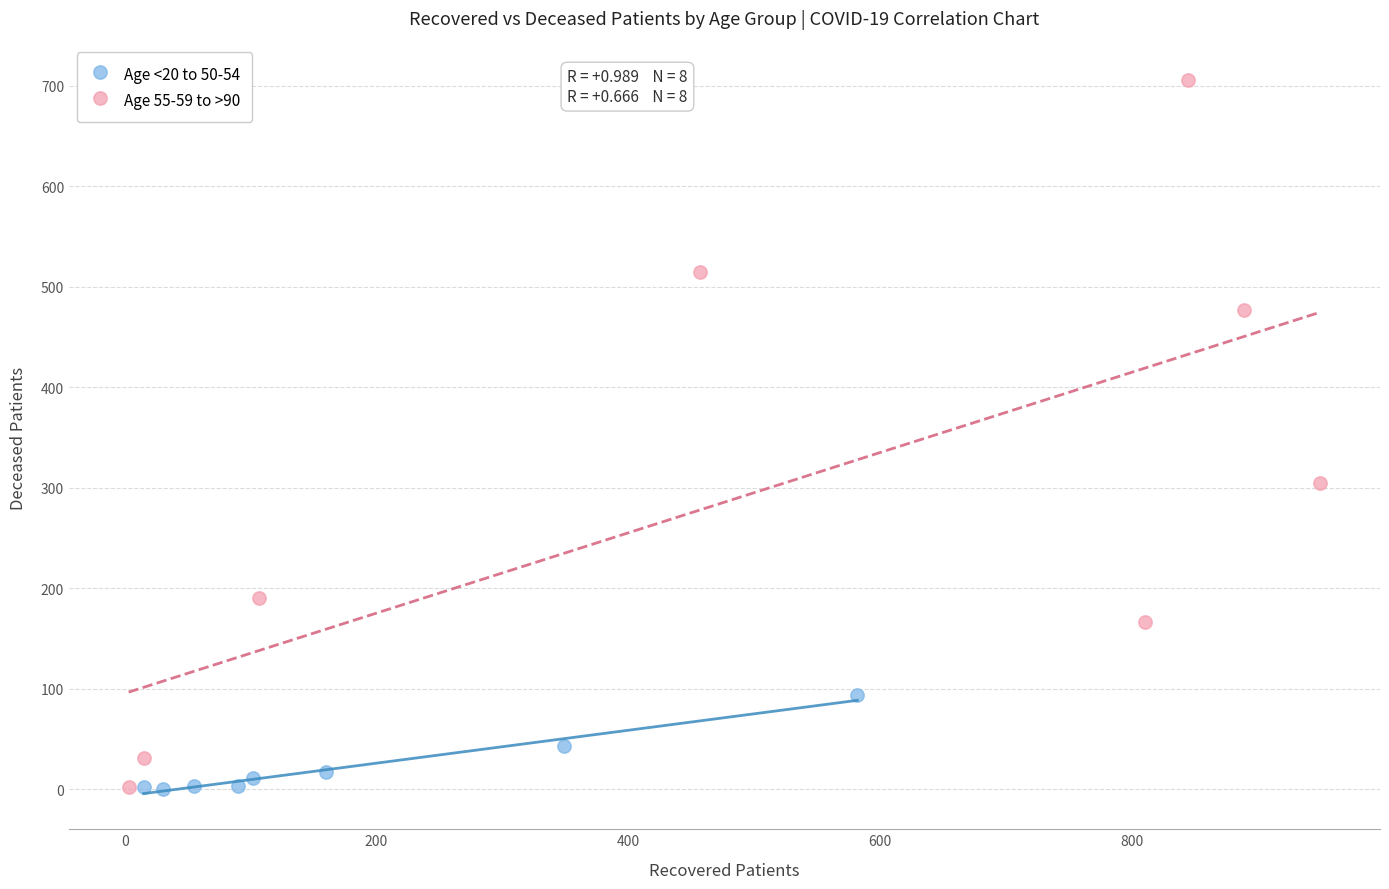

Which series reaches the maximum Y coordinate?

Age 55-59 to >90